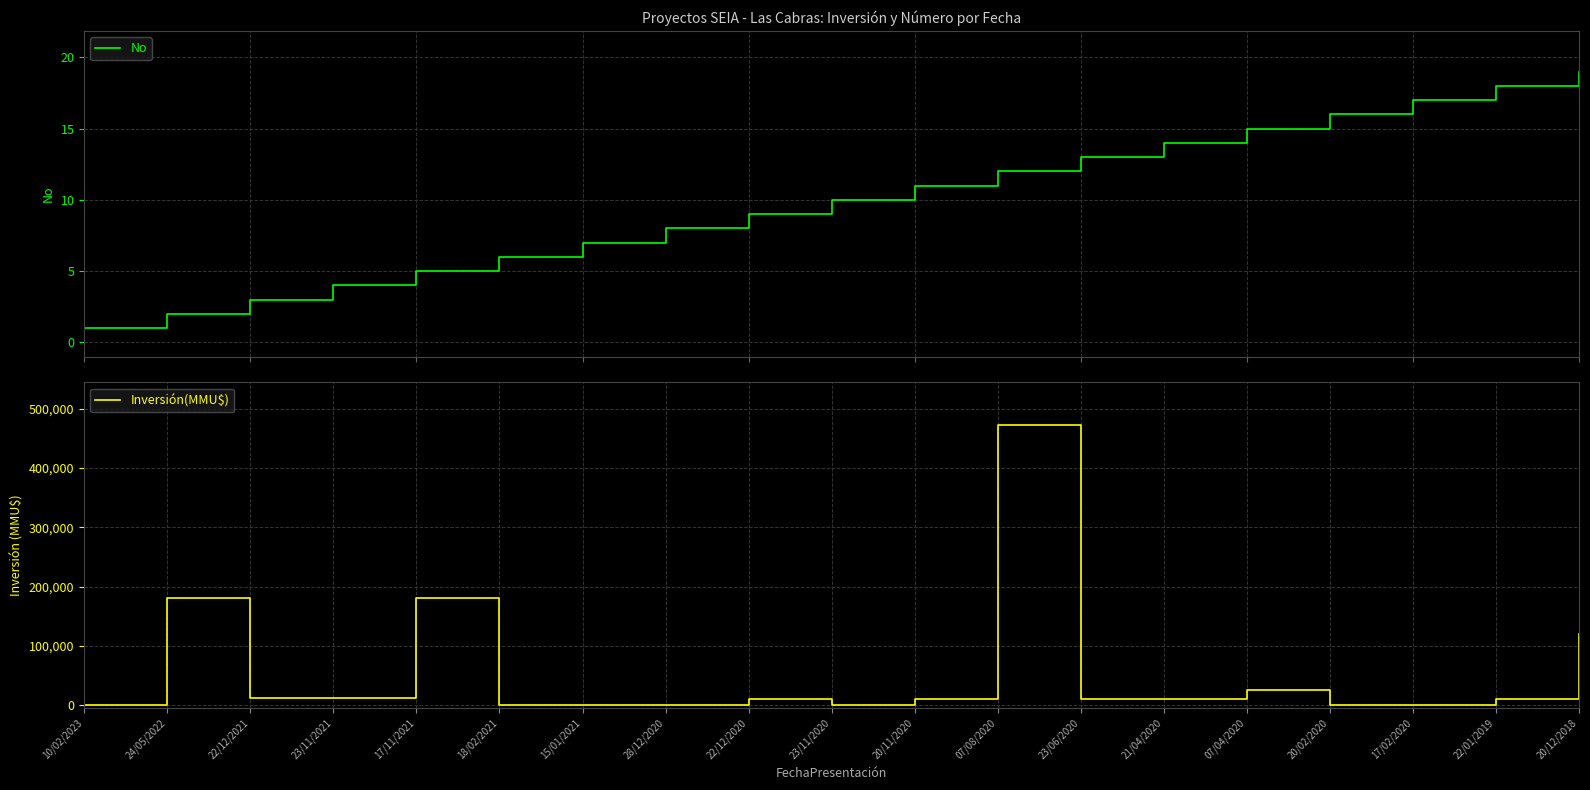

Which category has the highest value in the No series?

18